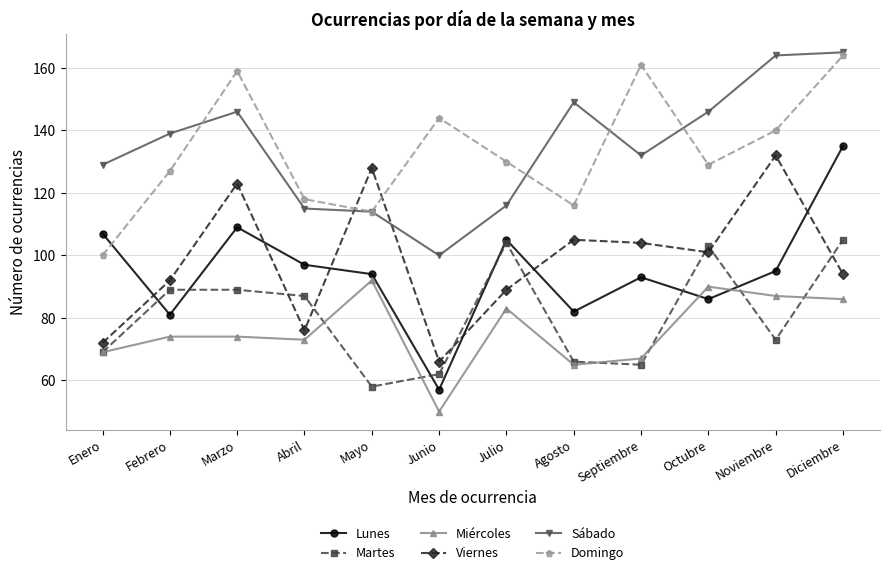

How many data points in Martes are less than 87?

6